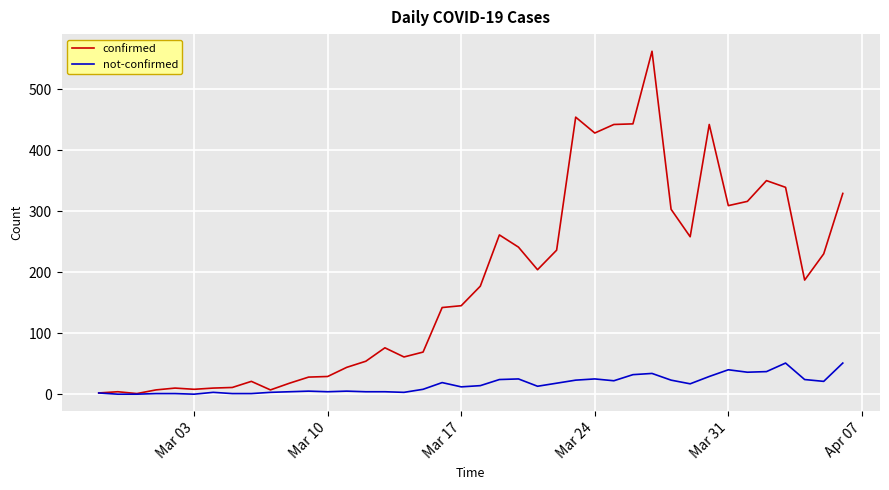

What is the greatest value displayed?

562